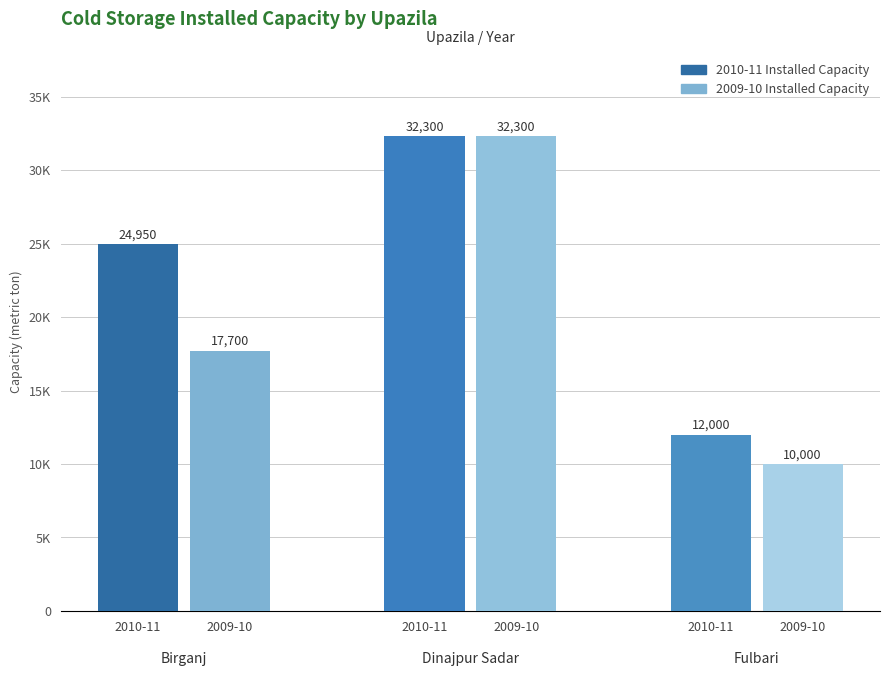

True or false: 2009-10 Installed Capacity has a value of 15354 at Fulbari.

False